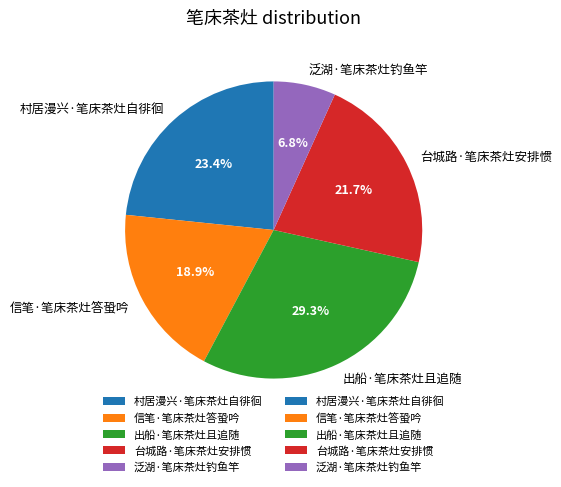

The 信笔·笔床茶灶答蛩吟 slice represents 19% of the pie. True or false?

True